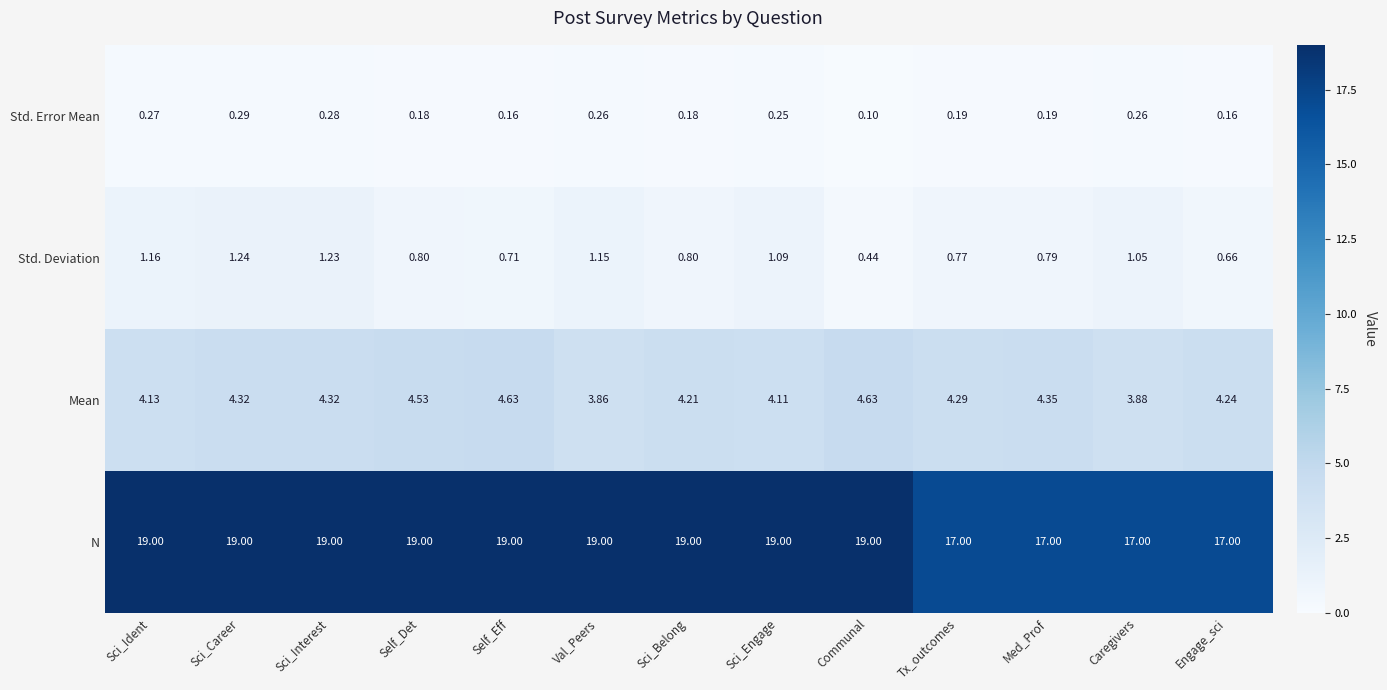

What is the greatest value displayed?

19.0